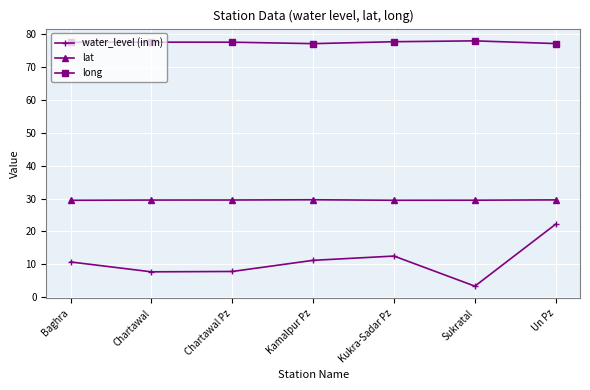

What position from the right is Sukratal?

2